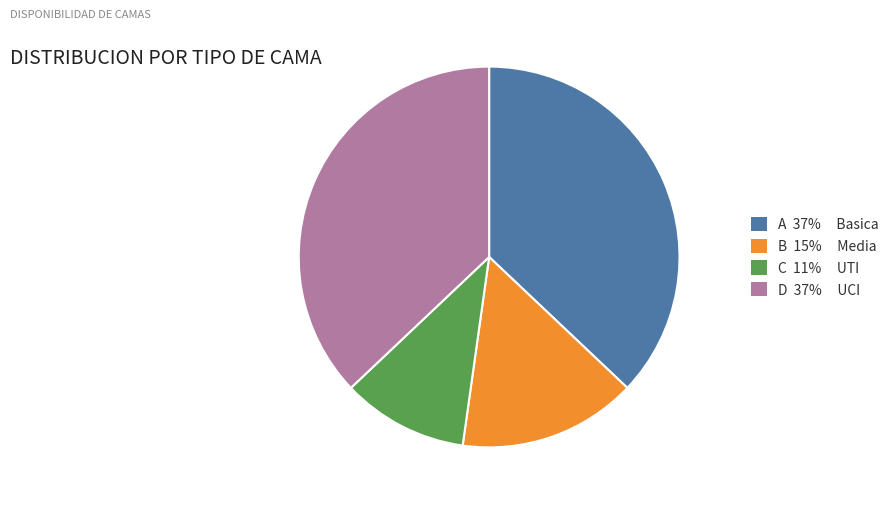

Does any single category account for the majority?

No